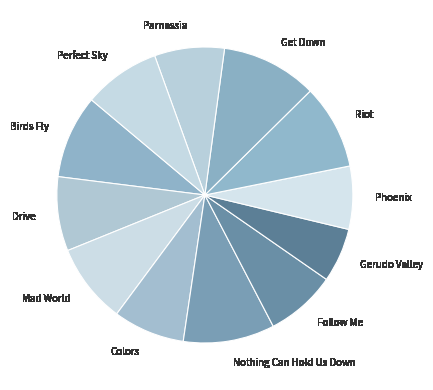

Between Gerudo Valley and Riot, which is larger?

Riot